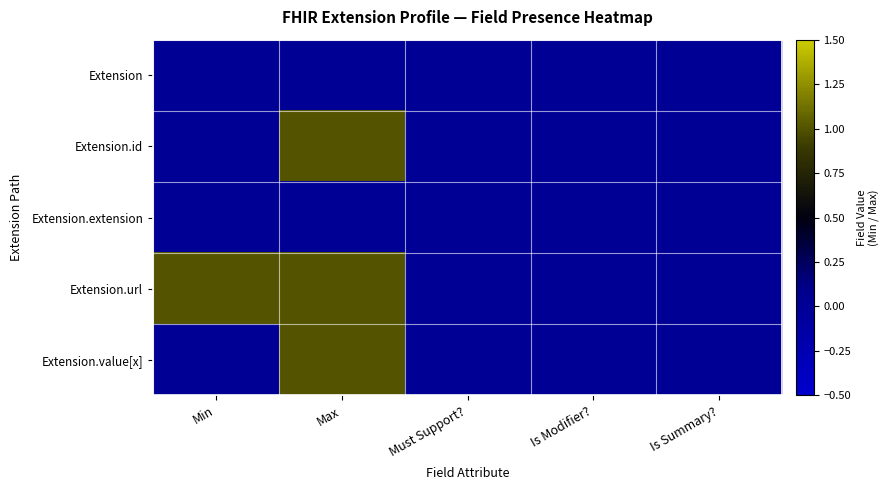

Rank the series at Must Support? from highest to lowest value.

Extension, Extension.id, Extension.extension, Extension.url, Extension.value[x]